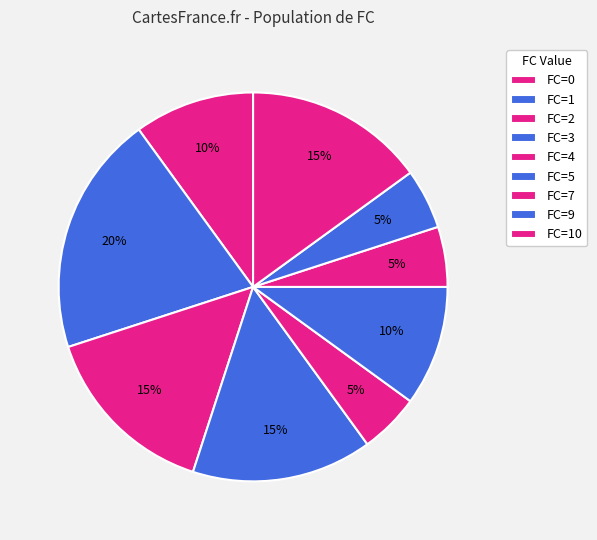

Which has a higher value, FC=3 or FC=5?

FC=5